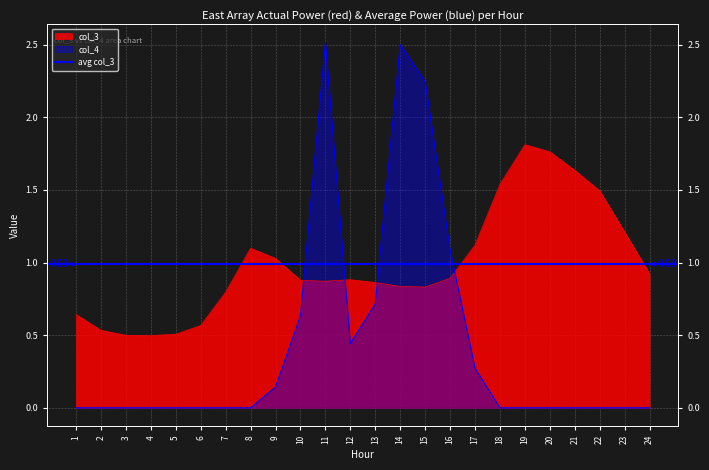

True or false: col_4 has more than 0 points higher than both neighbors.

True